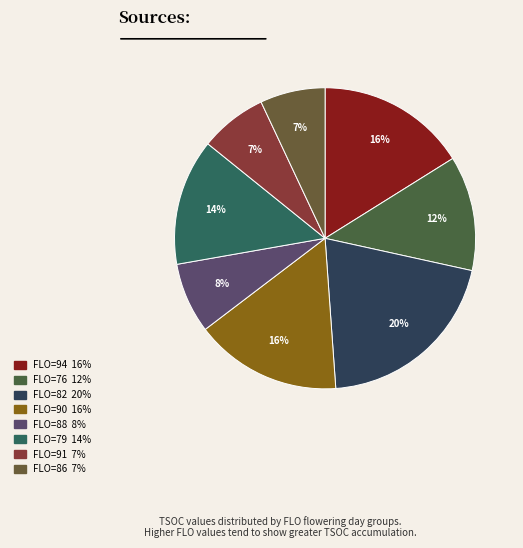

Count the number of slices in the pie.

8